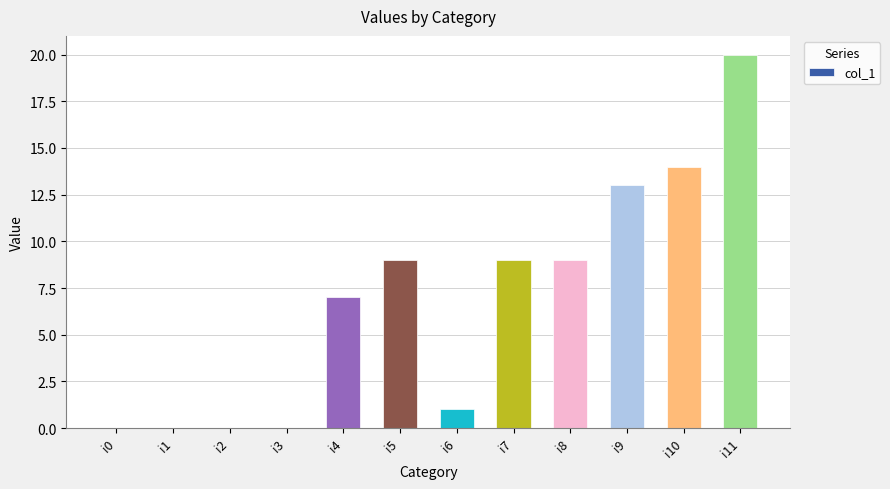

How many series are shown in this chart?

1